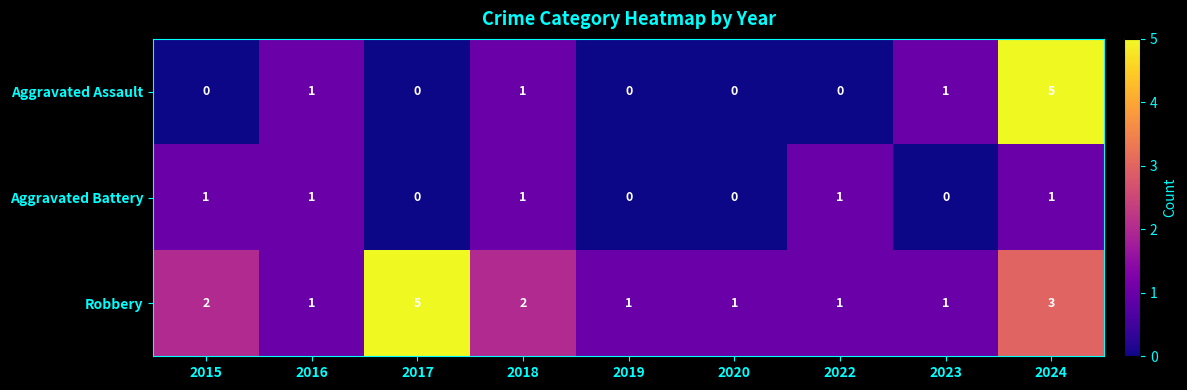

How many categories are shown in the chart?

9